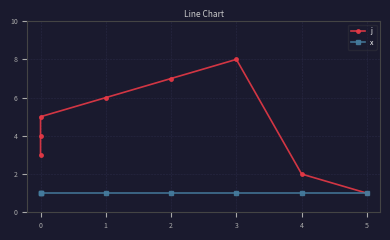

True or false: j has more than 2 interior local peaks.

False